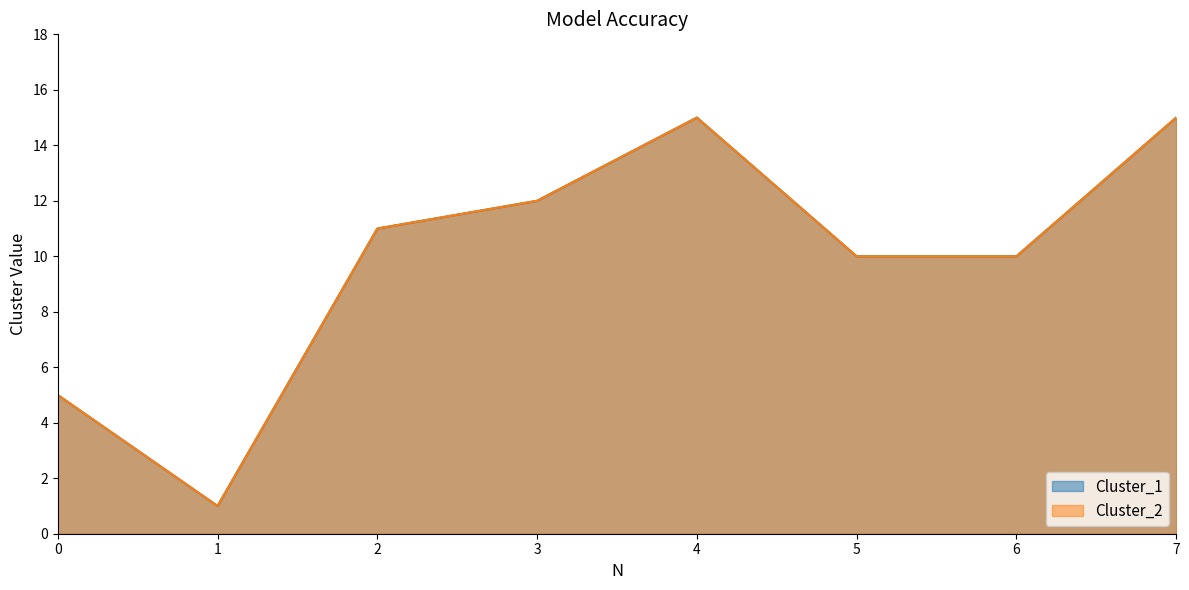

What is the value of the Cluster_1 point at the 4th from the left?

12